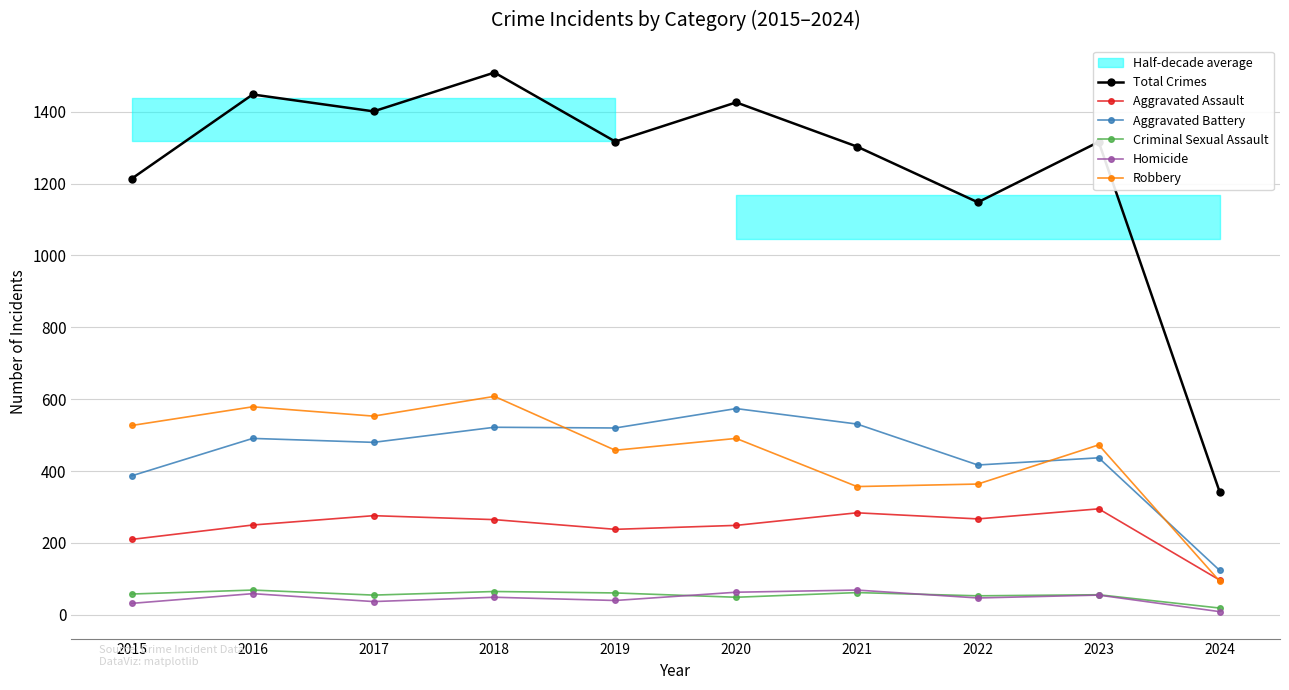

Read the Total Crimes value at 2022, to the nearest 100.

1100